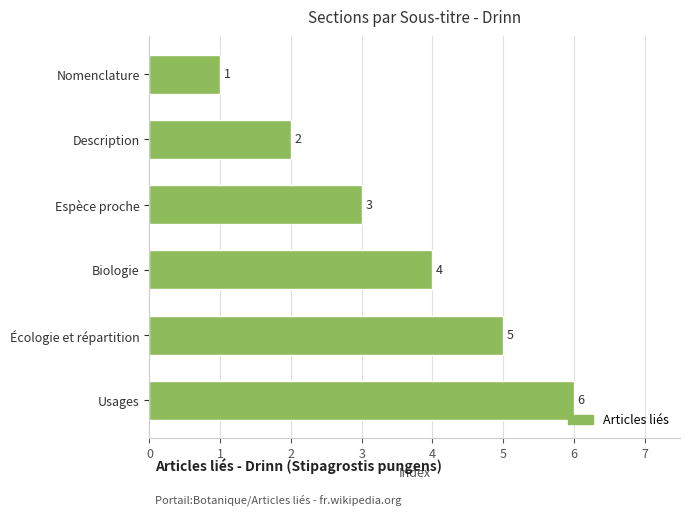

Rank the categories by value from lowest to highest.

Nomenclature, Description, Espèce proche, Biologie, Écologie et répartition, Usages